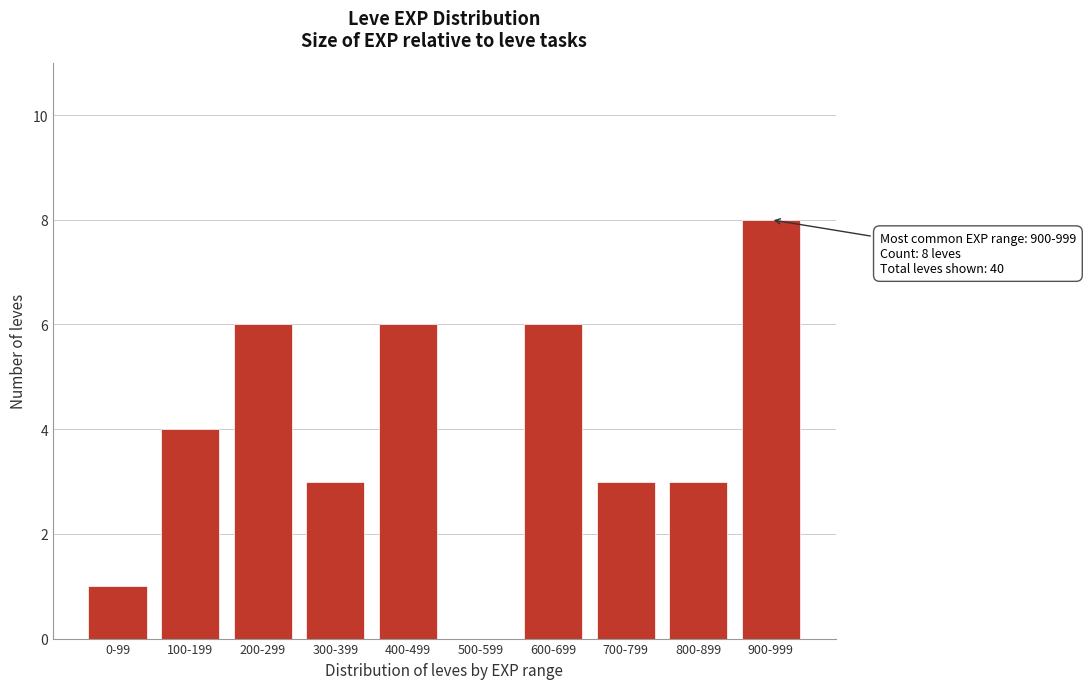

Reading left to right, what are all the values shown in this chart?

0-99=1	100-199=4	200-299=6	300-399=3	400-499=6	500-599=0	600-699=6	700-799=3	800-899=3	900-999=8